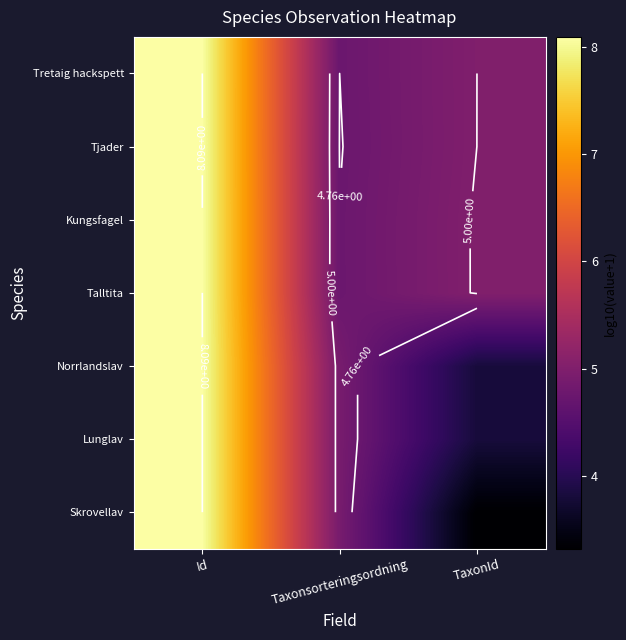

Where does the Talltita series first go above 5?

Id